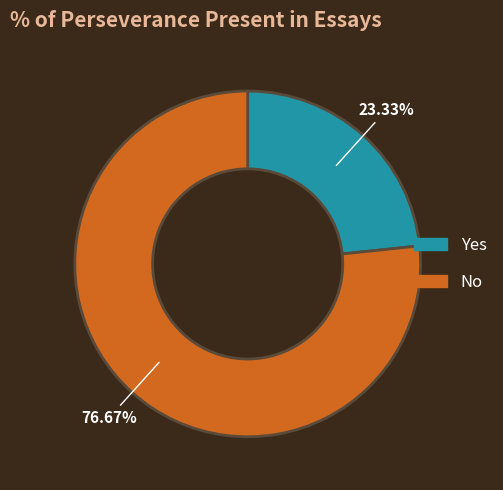

Between No and Yes, which is larger?

No